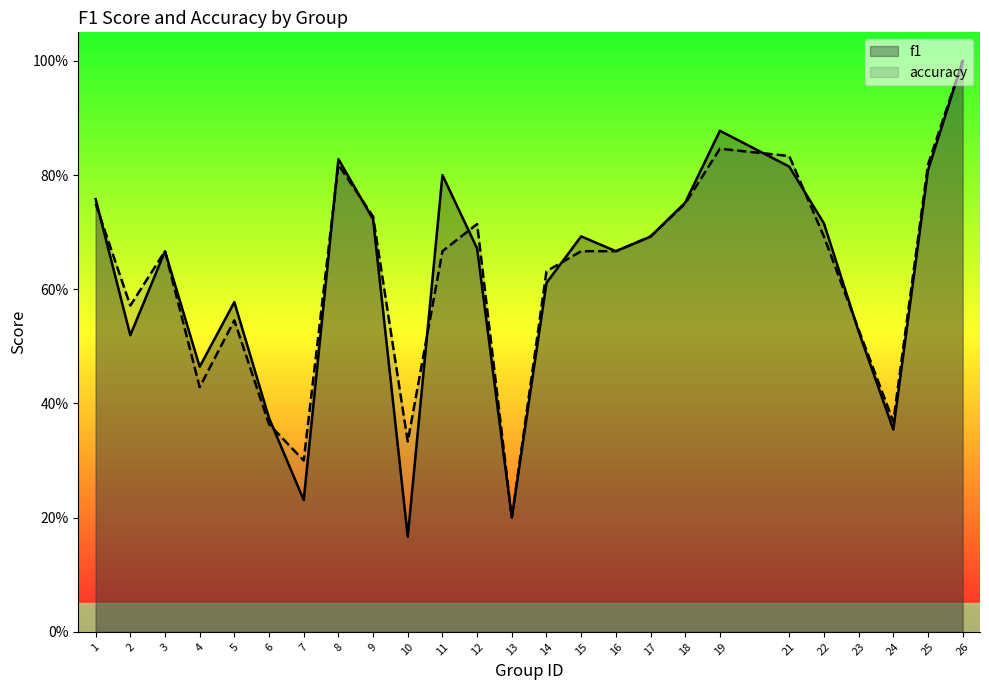

Between 21 and 2, which is larger?

21